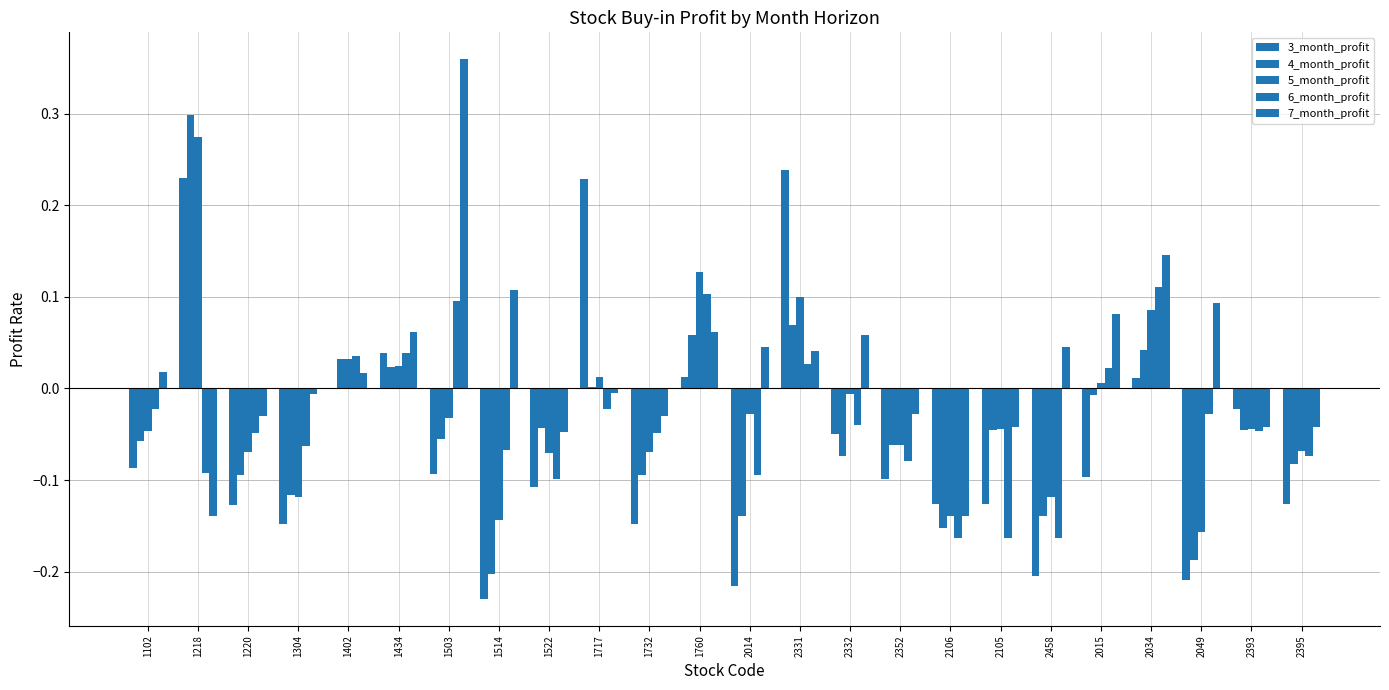

How many data points in 6_month_profit are above 0?

7